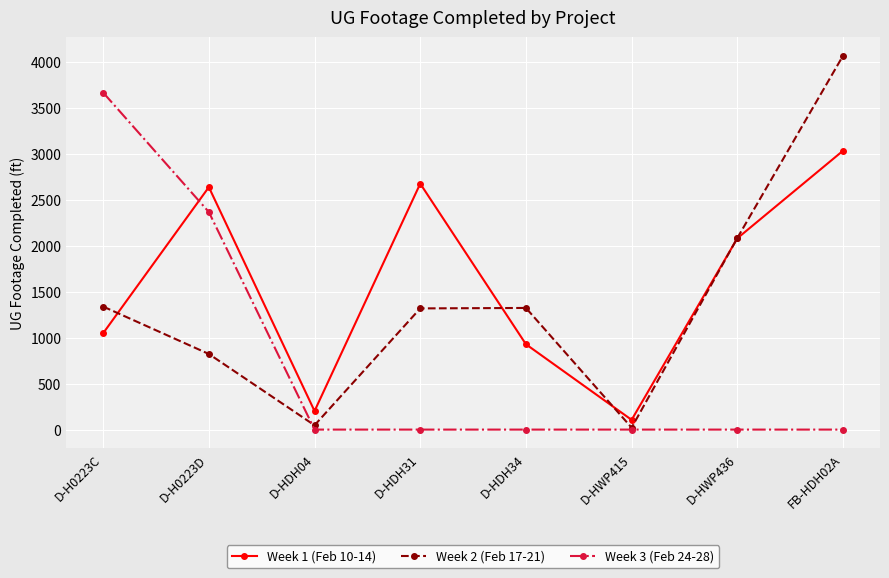

What is the total value across all series at D-HDH04?

249